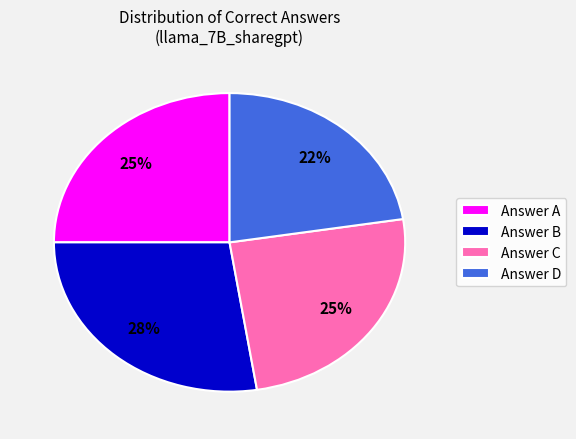

To the nearest percent, what is the combined percentage of Answer B and Answer D?

50%